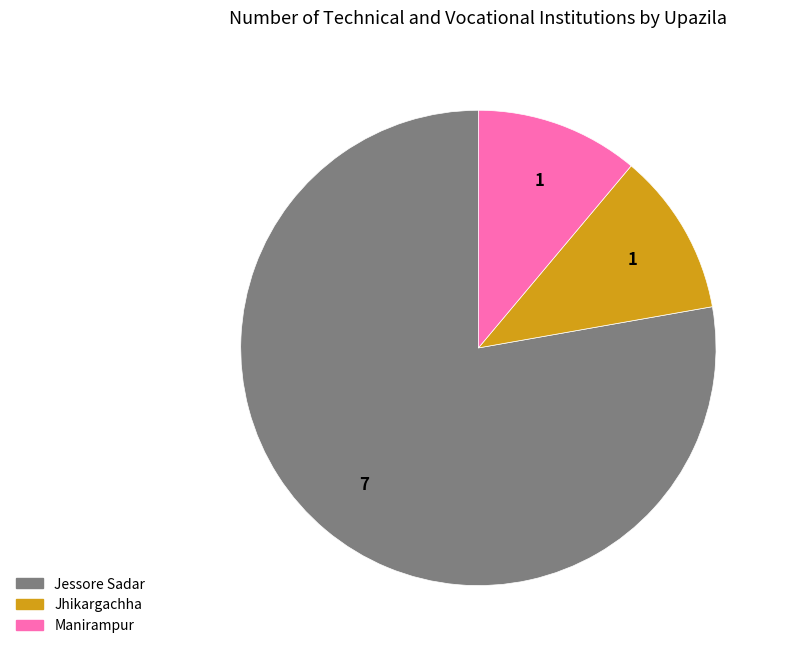

How many segments does this pie chart have?

3